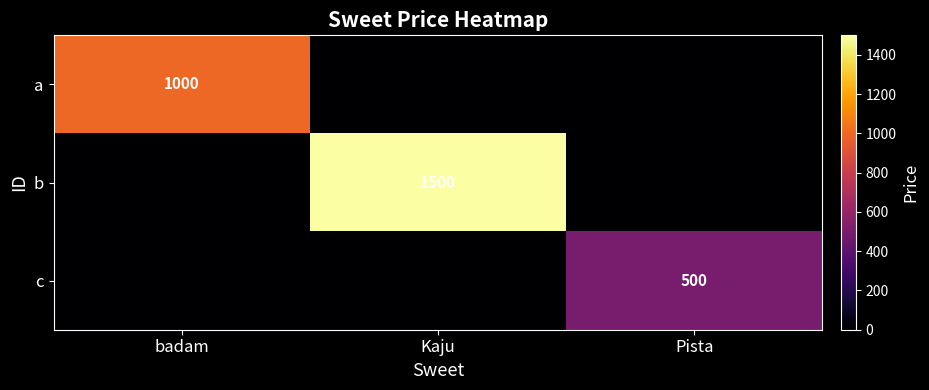

Is it true that a equals 1766 at badam?

False